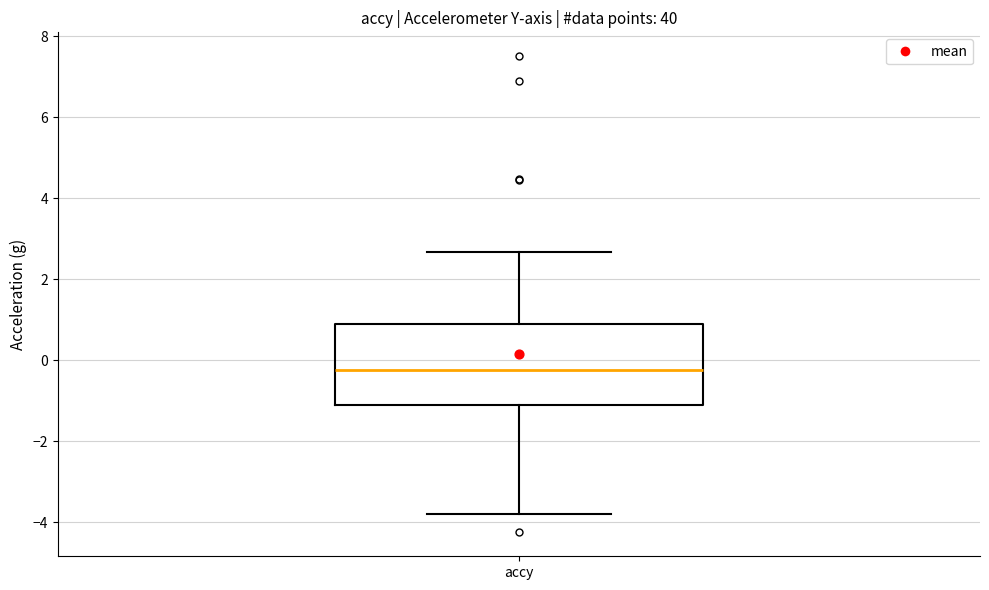

Where does the upper whisker of the box for accy end on the y-axis? The values are not printed on the chart, so give them approximately, as read against the axis.

2.6